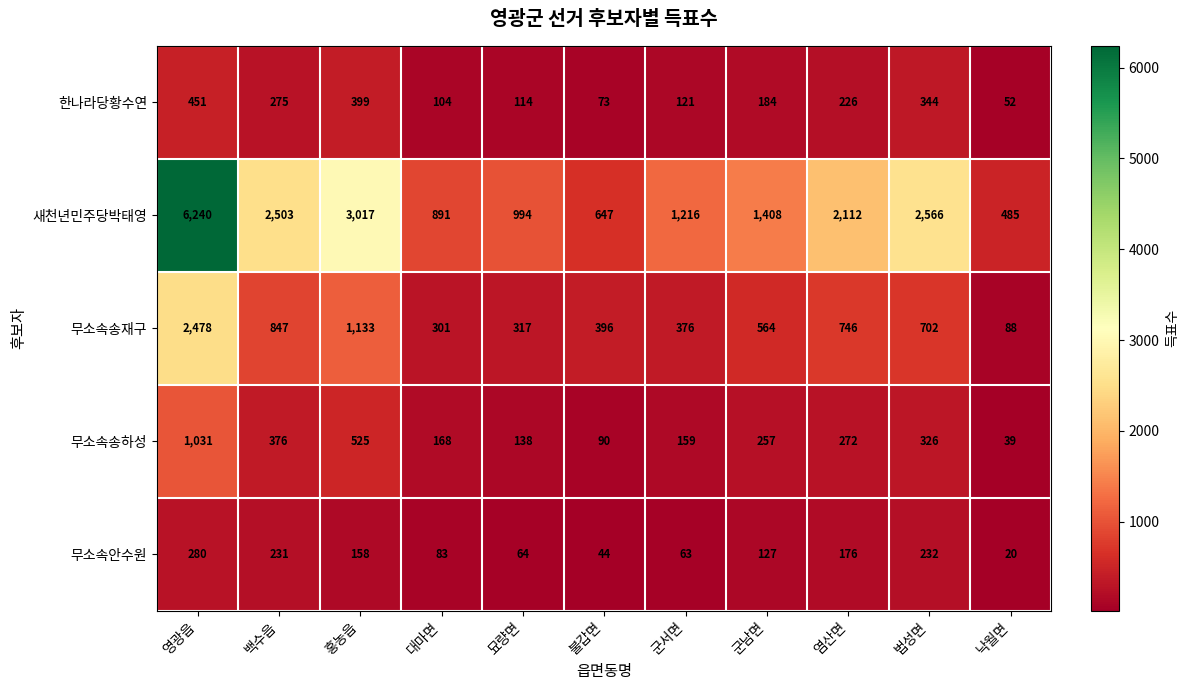

At 군남면, list the series in order from largest to smallest.

새천년민주당박태영, 무소속송재구, 무소속송하성, 한나라당황수연, 무소속안수원